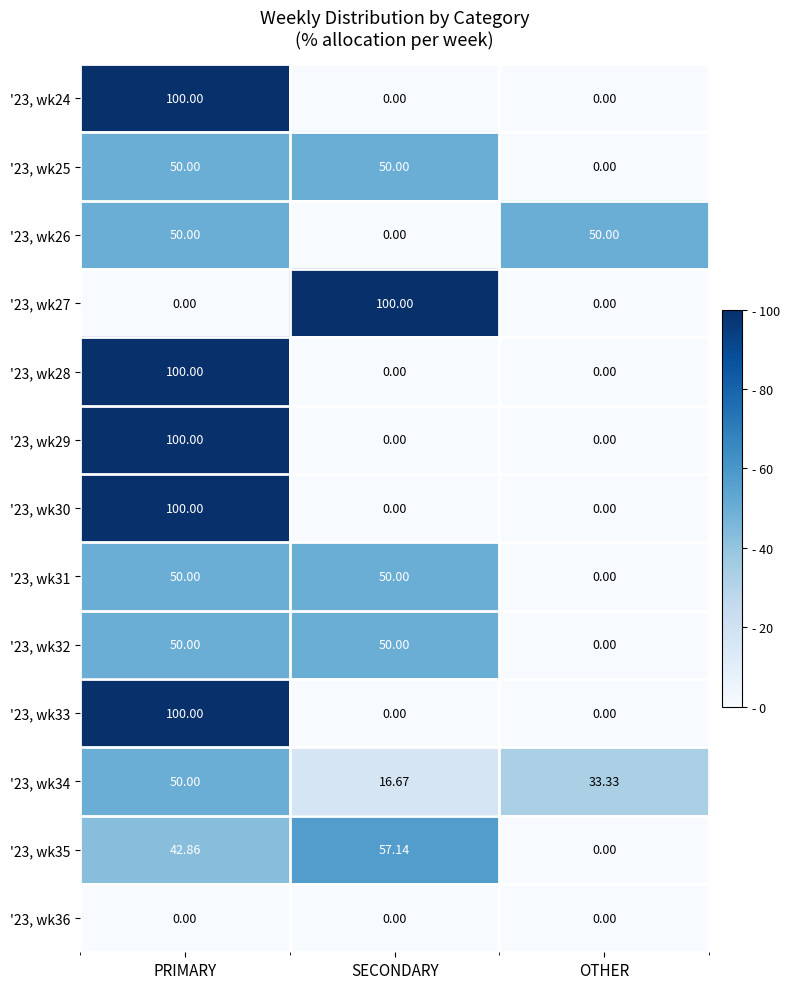

How many series are shown in this chart?

13